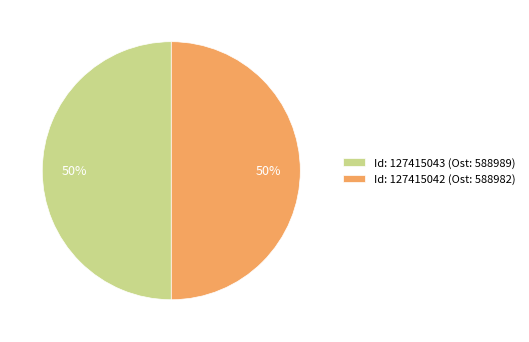

Approximately how many times larger is the value at Id: 127415042 (Ost: 588982) compared to Id: 127415043 (Ost: 588989)?

1.0